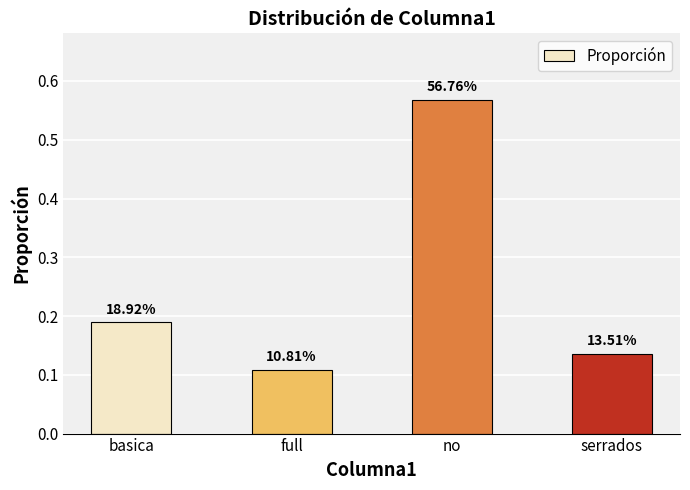

Reading right to left, transcribe all the data shown in this chart.

0.1	0.6	0.1	0.2